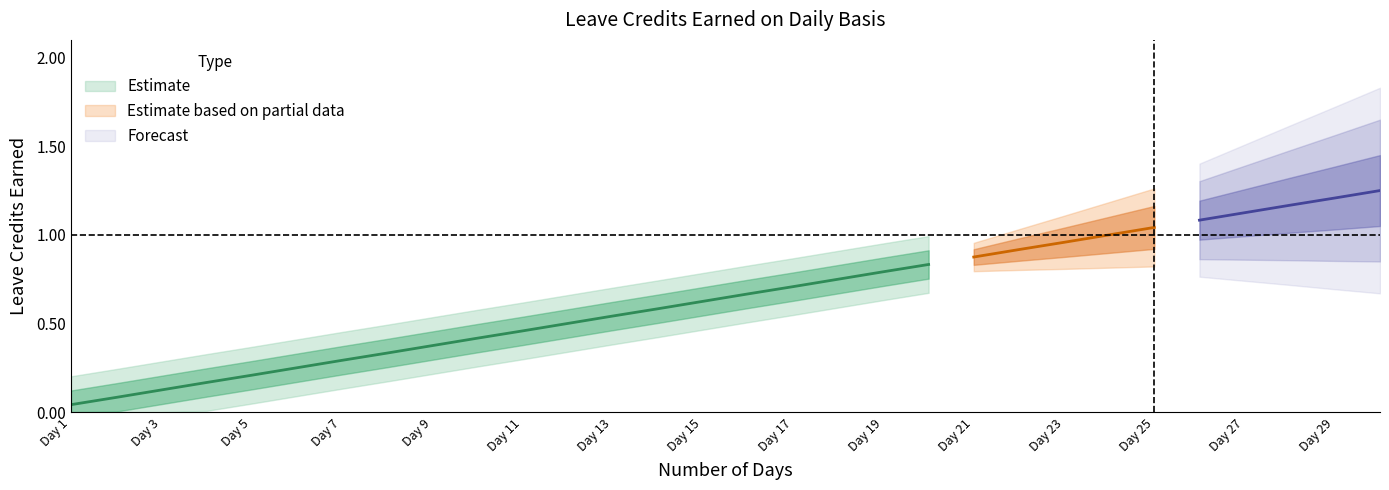

The SL Earned series shows 1.9 at 30. True or false?

False